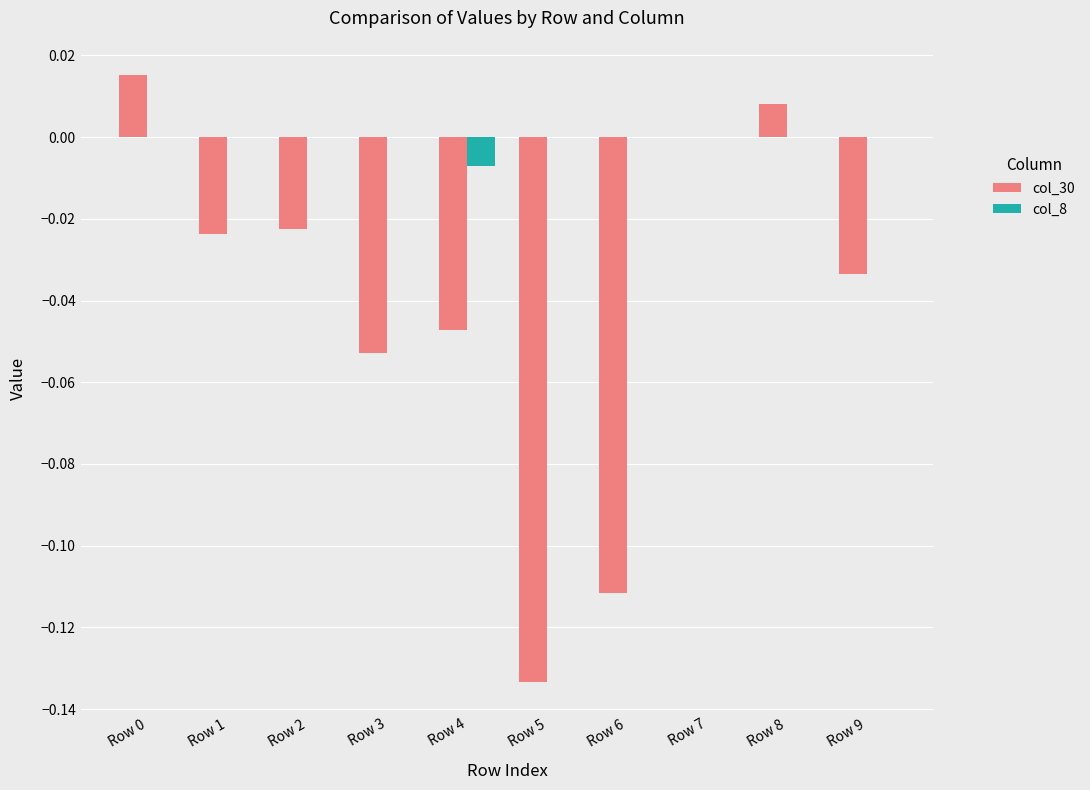

Is it true that col_30 equals -0.0 at Row 9?

True